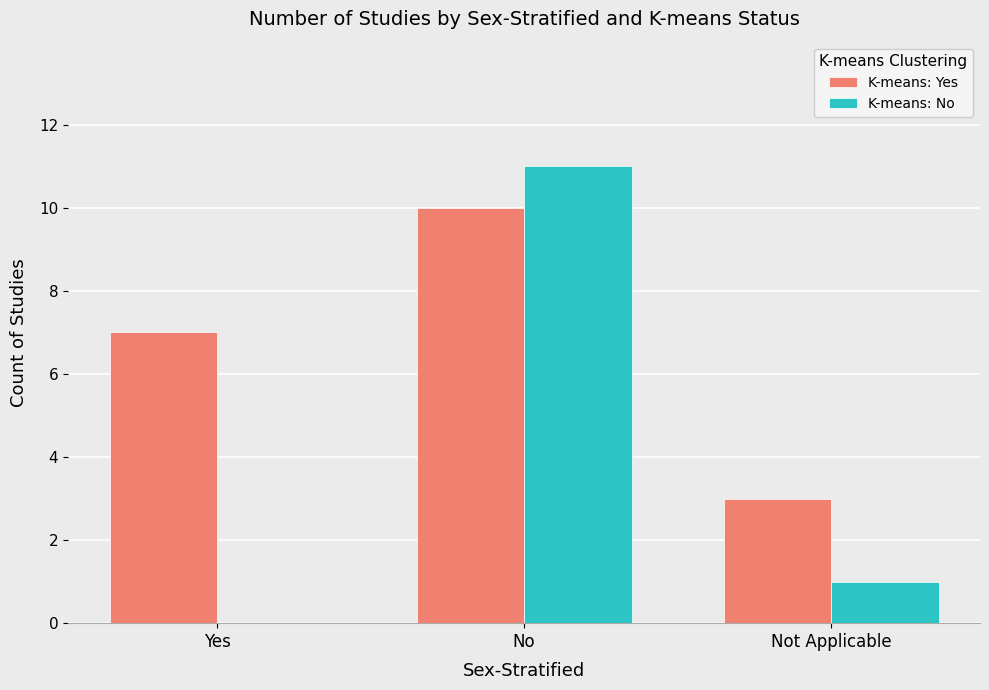

What is the difference between the K-means: Yes values at Not Applicable and Yes?

4